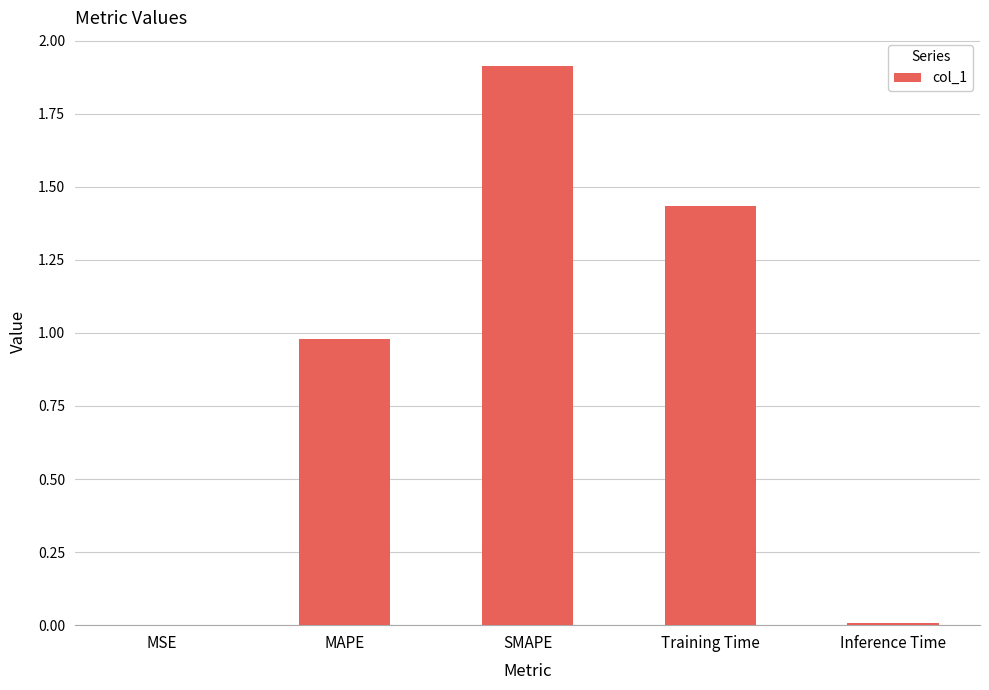

What is the approximate value at SMAPE?

1.9